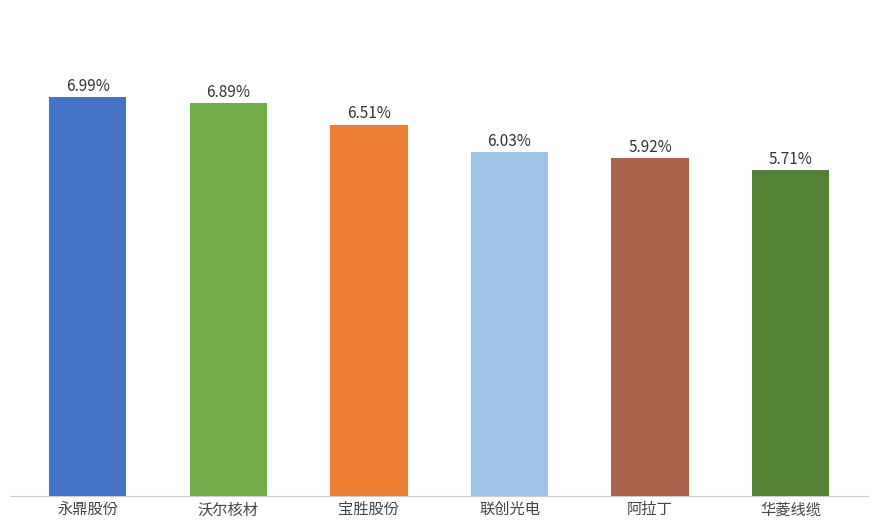

List the labels in order of value, smallest first.

华菱线缆, 阿拉丁, 联创光电, 宝胜股份, 沃尔核材, 永鼎股份